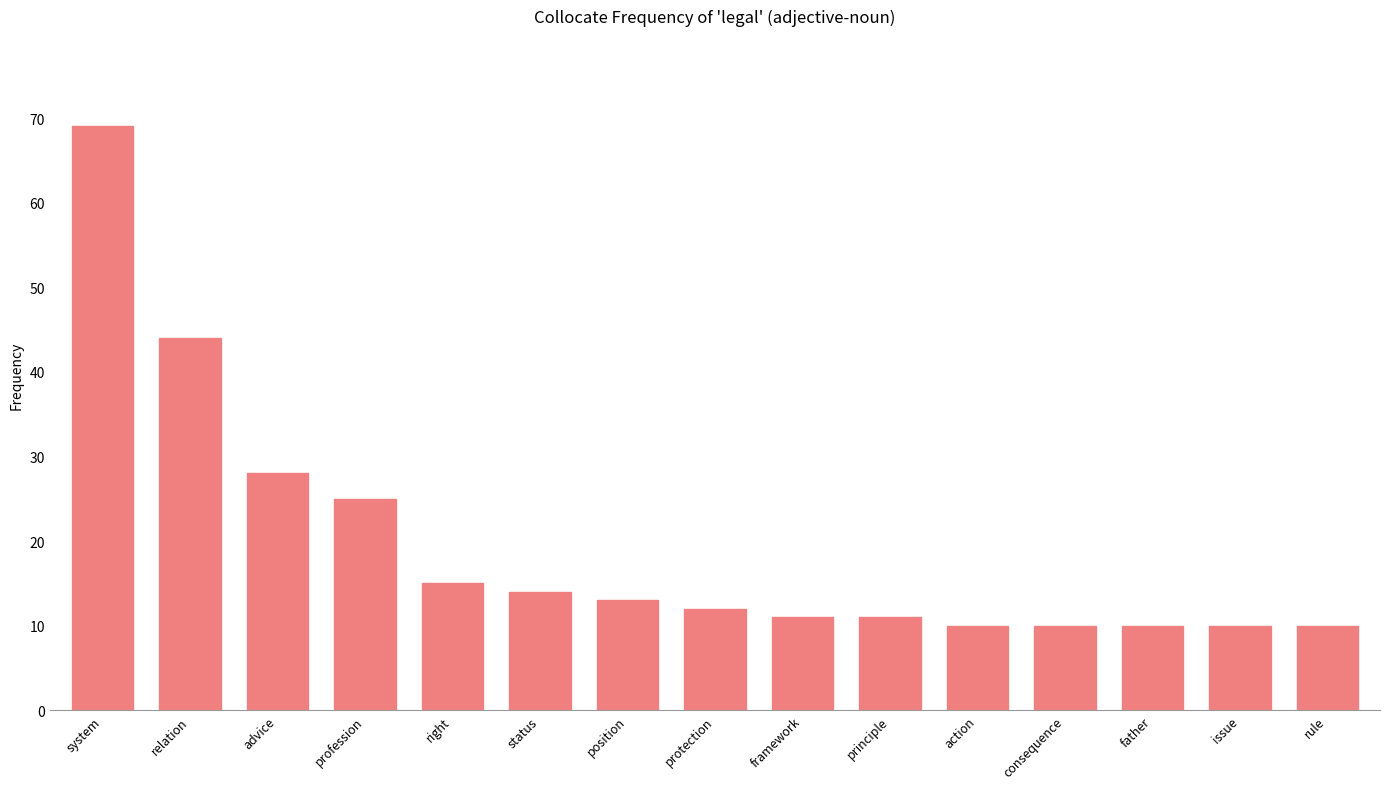

The value at principle is 11. True or false?

True